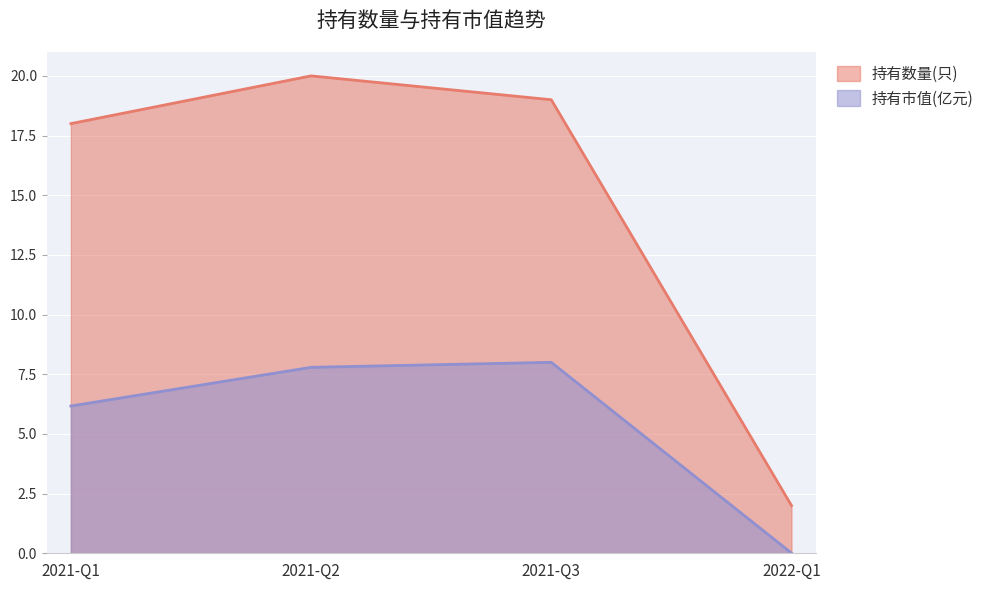

True or false: 持有数量(只) and 持有市值(亿元) intersect in this chart.

False